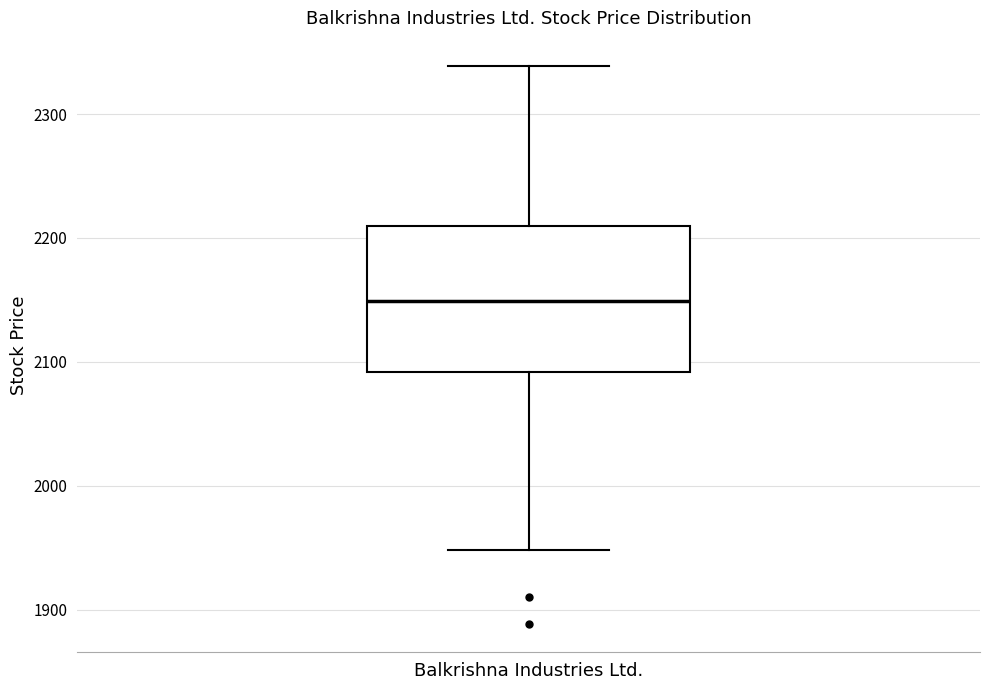

Where does the upper whisker of the box for Balkrishna Industries Ltd. end on the y-axis? The values are not printed on the chart, so give them approximately, as read against the axis.

2340